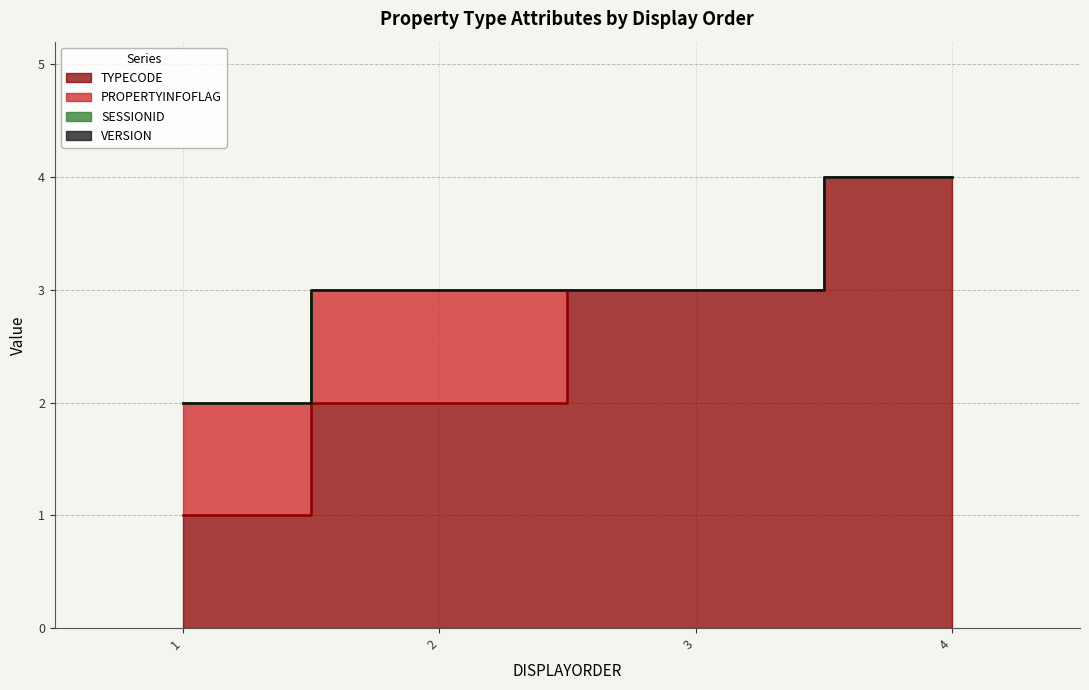

Rank the categories by PROPERTYINFOFLAG value from lowest to highest.

3, 4, 1, 2